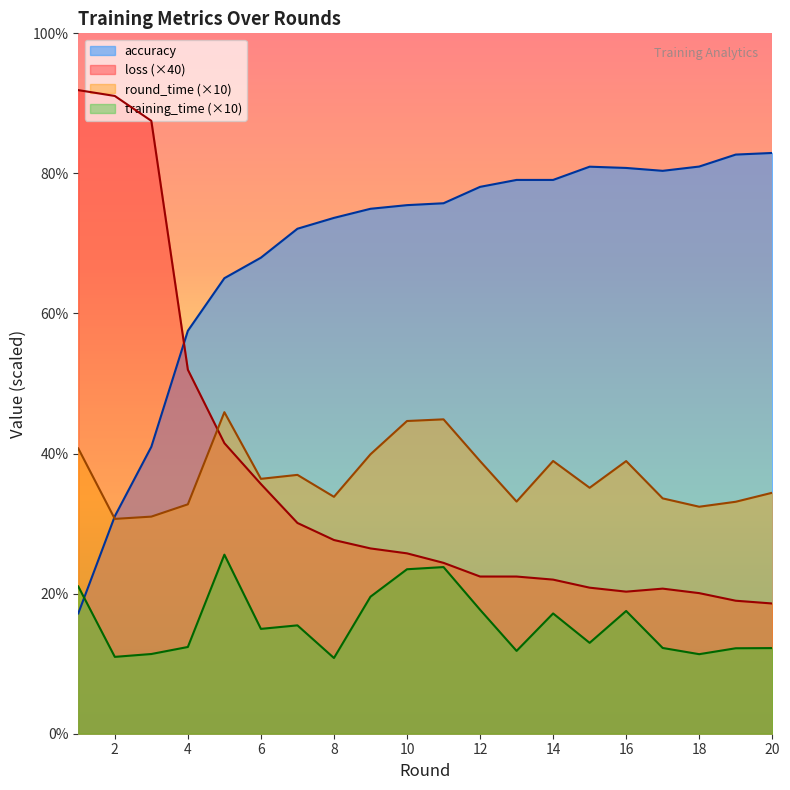

How many data points does each series have?

20